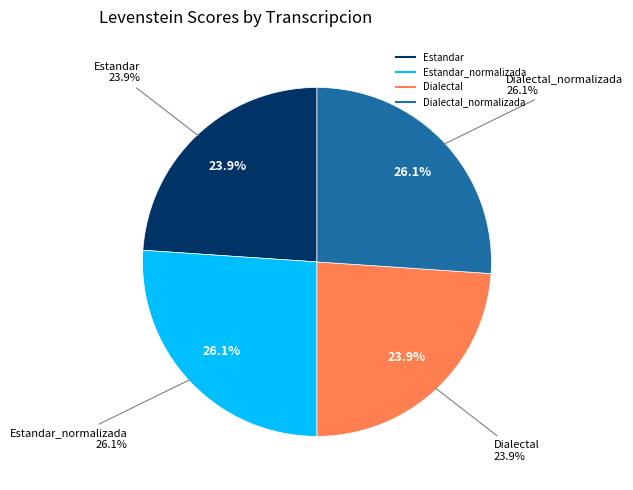

What percentage do Dialectal and Estandar together represent?

47.9%